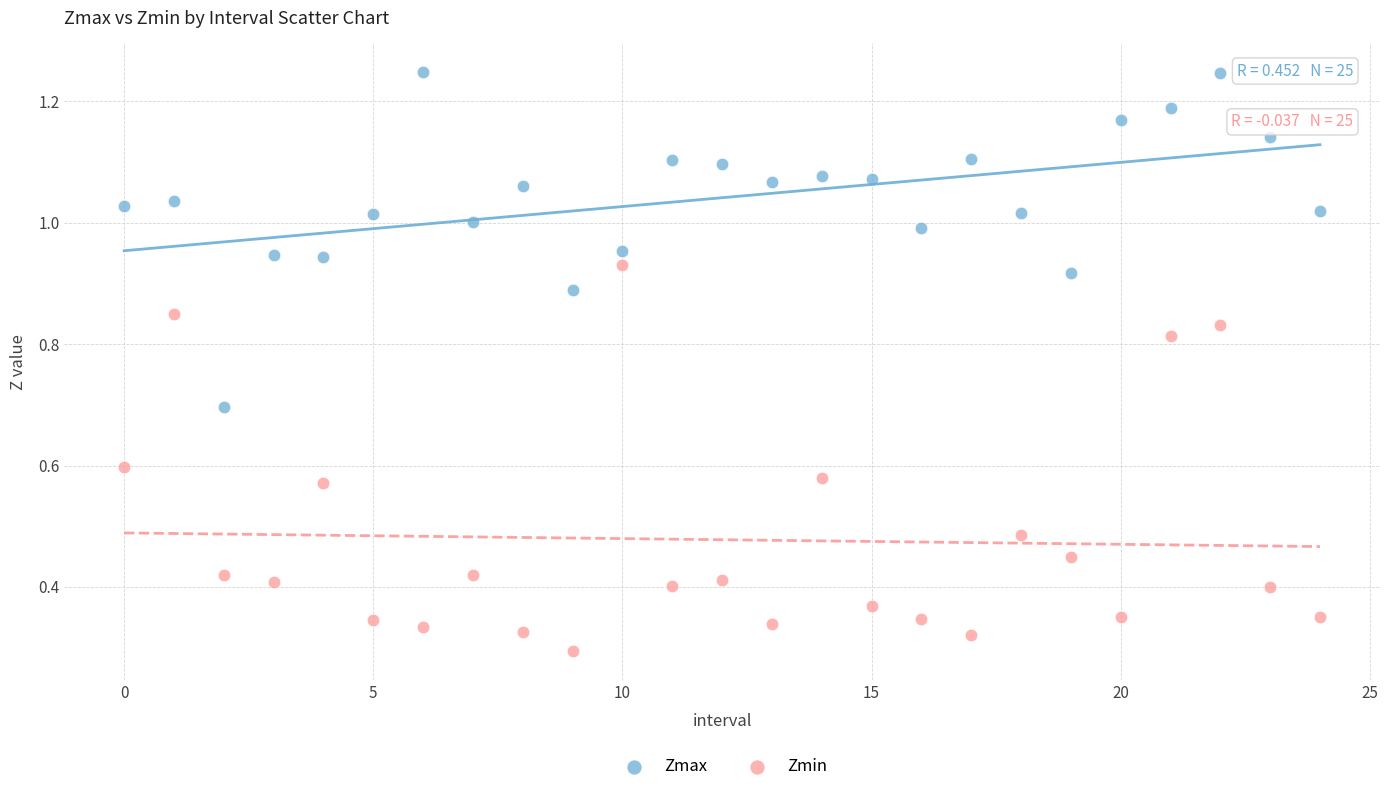

Which series has the largest Y range (max minus min)?

Zmin